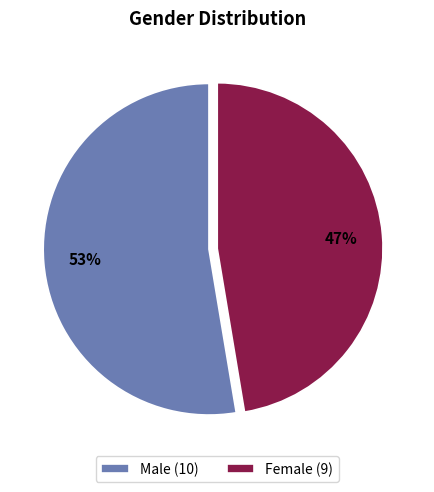

Which category has the biggest portion of the pie?

Male